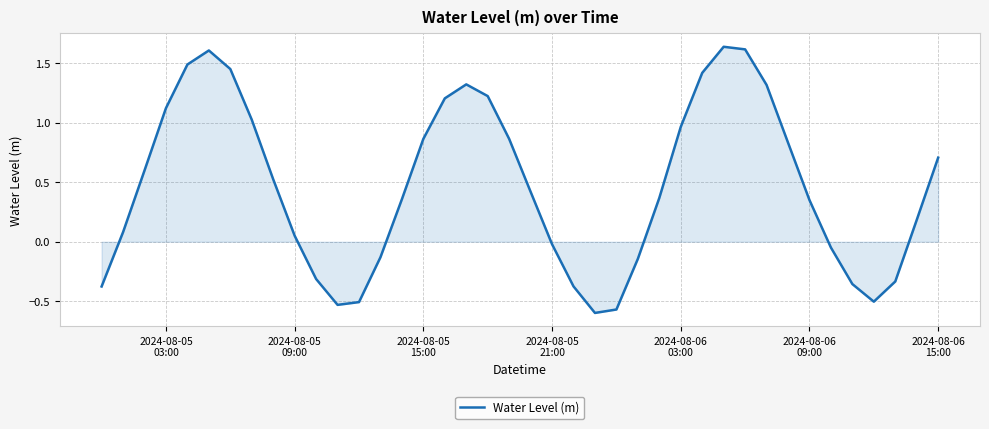

What is the difference between the maximum and minimum values?

2.2